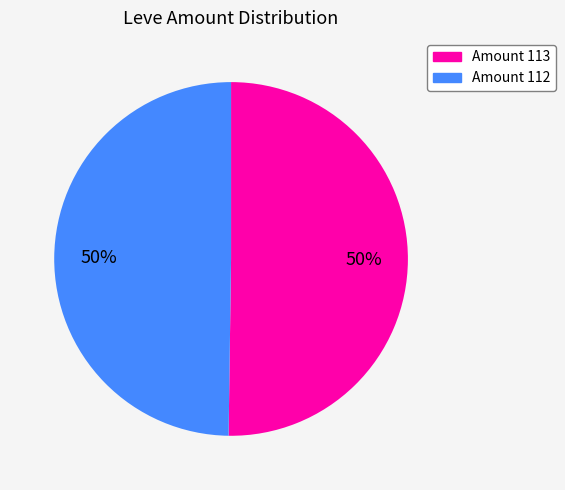

Approximately how many times larger is the value at Amount 113 compared to Amount 112?

1.0